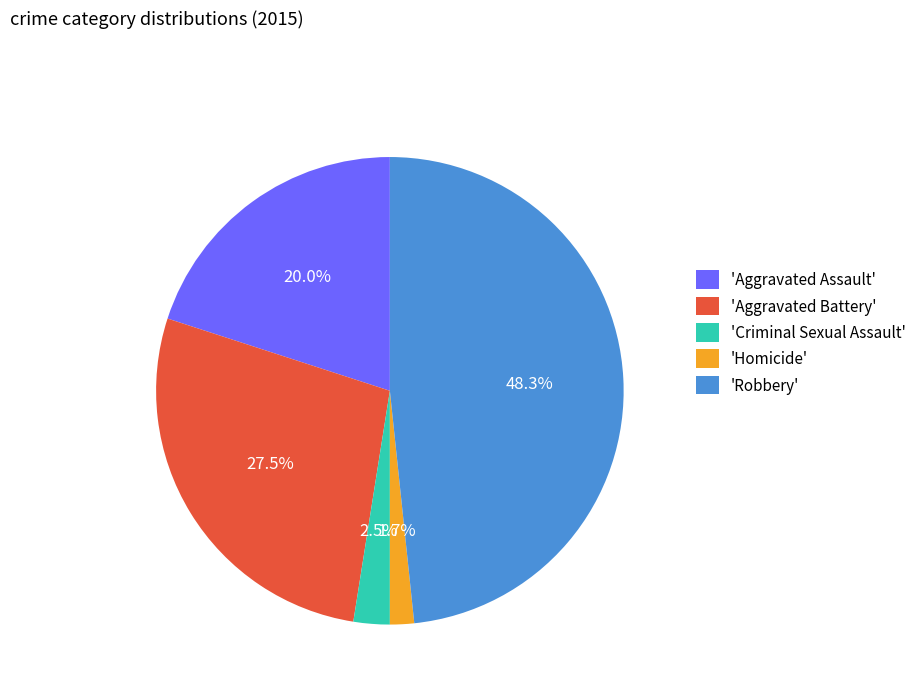

Does 'Aggravated Battery' account for over 50% of the chart?

No